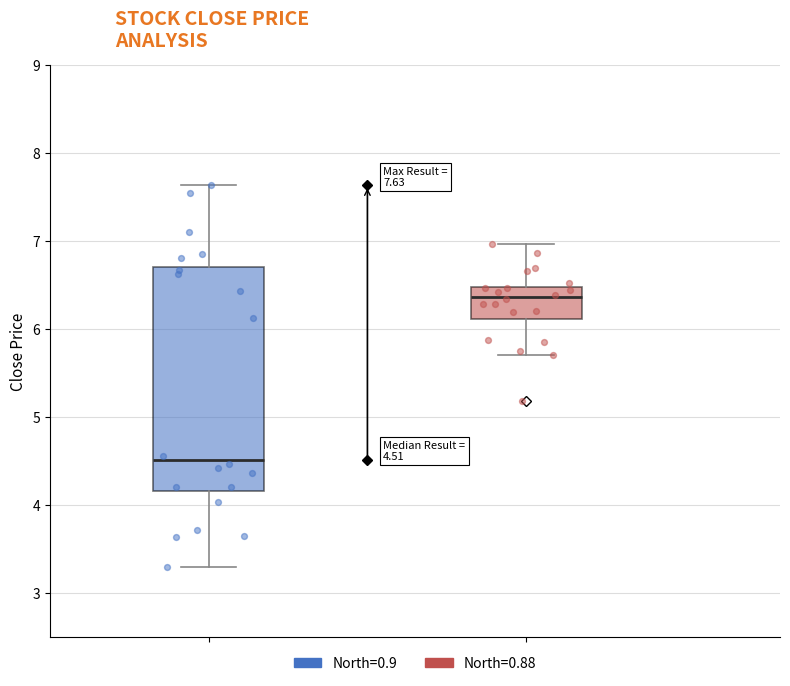

Which series reaches the maximum Y coordinate?

North=0.9